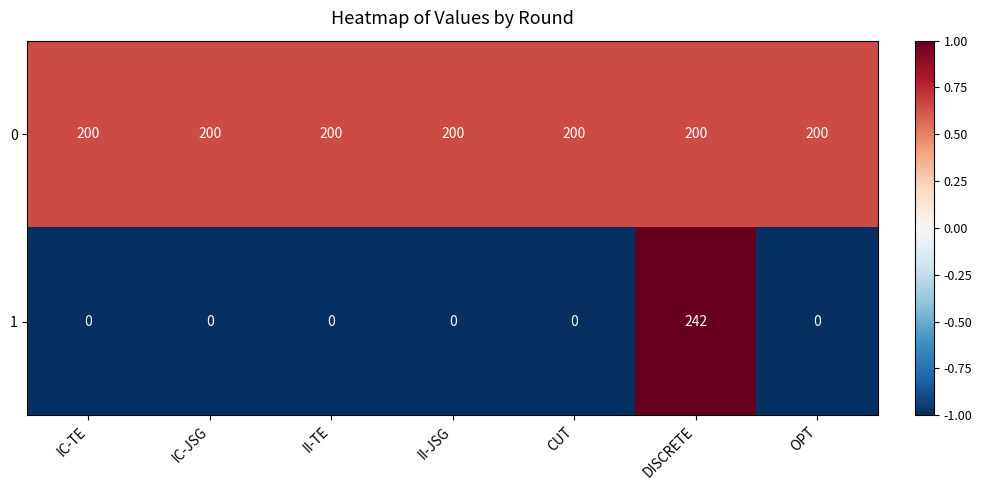

Read the 0 value at DISCRETE.

200